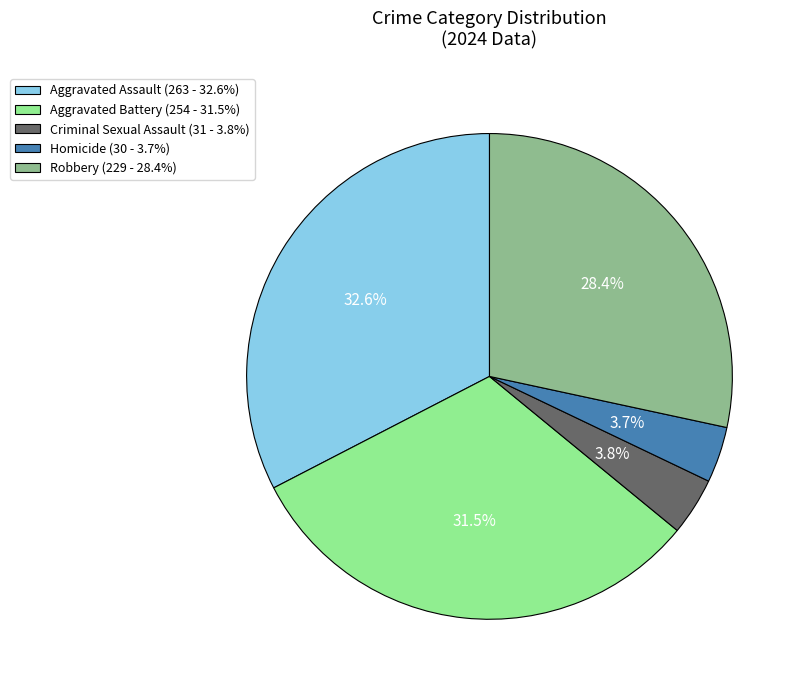

How many segments does this pie chart have?

5